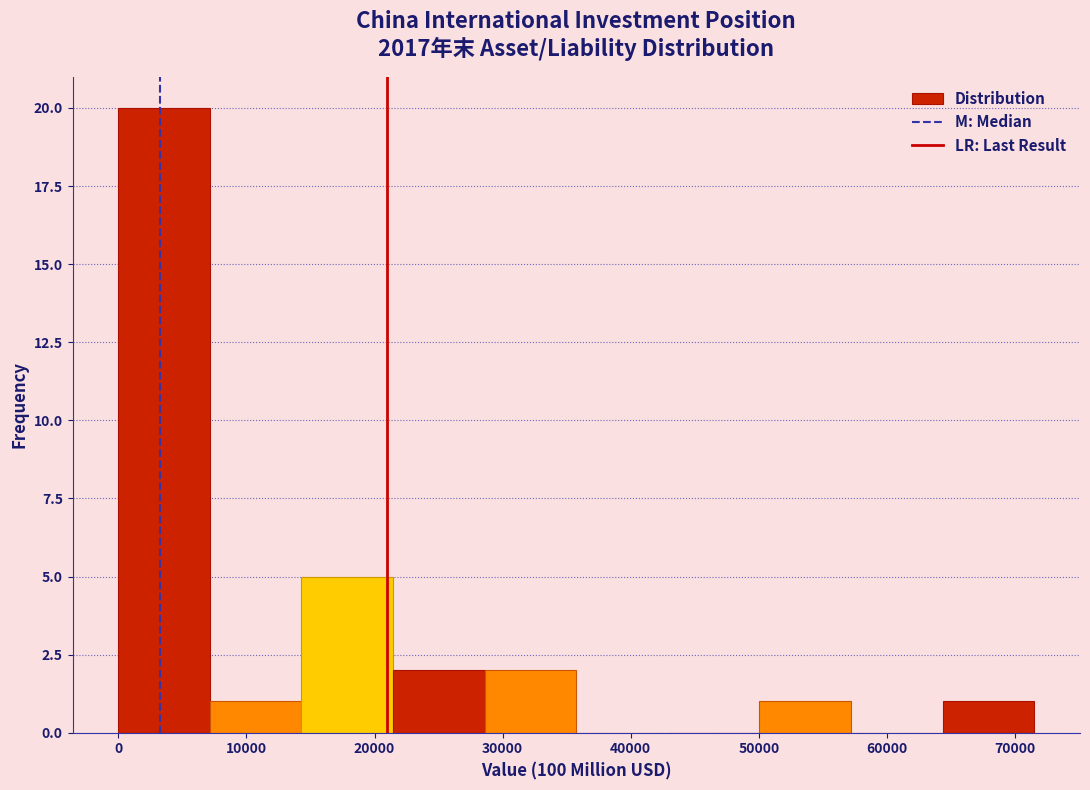

Reading left to right, transcribe this chart: for each bar, give the range it covers on the x-axis and its height. Neither the bar edges nor the heights are printed on the chart, so give them approximately, as read against the axes.

0 to 7000: 20
7000 to 14000: 1
14000 to 21000: 5
21000 to 29000: 2
29000 to 36000: 2
36000 to 43000: 0
43000 to 50000: 0
50000 to 57000: 1
57000 to 64000: 0
64000 to 71000: 1